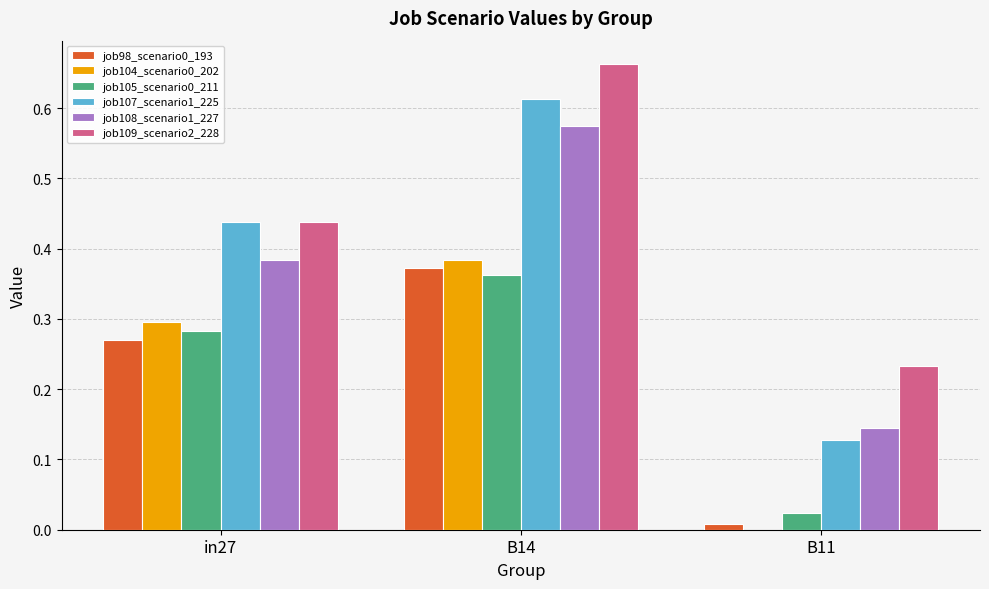

Count the number of categories in the chart.

3